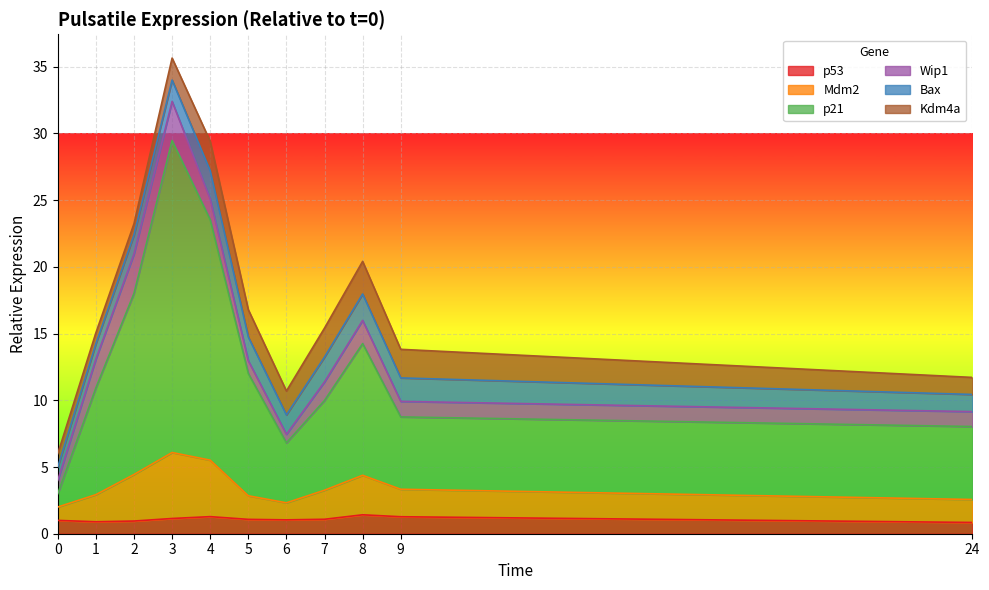

Where does the Mdm2 series first go above 3?

2